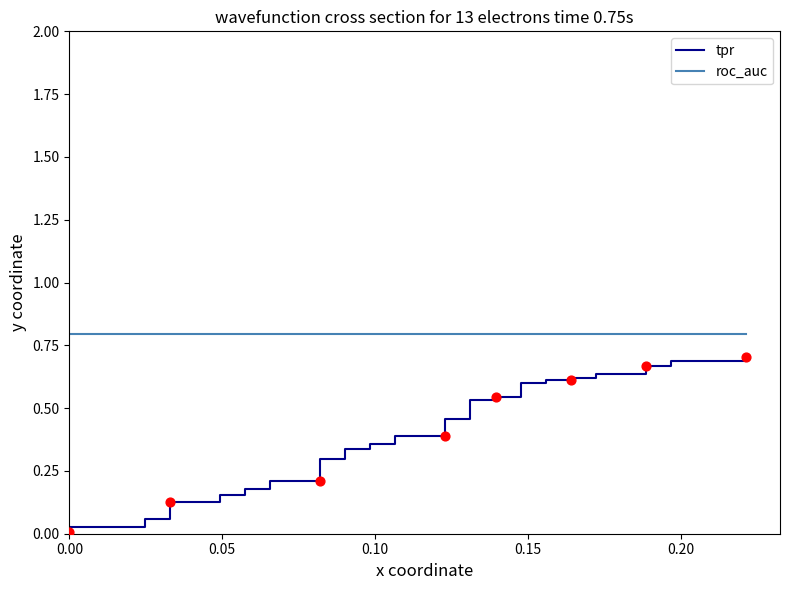

What are all the series names shown in the legend?

tpr, roc_auc